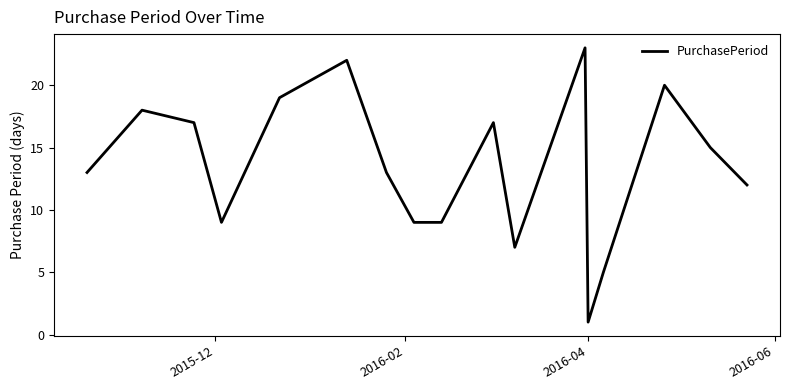

What is the difference between the maximum and minimum values?

22